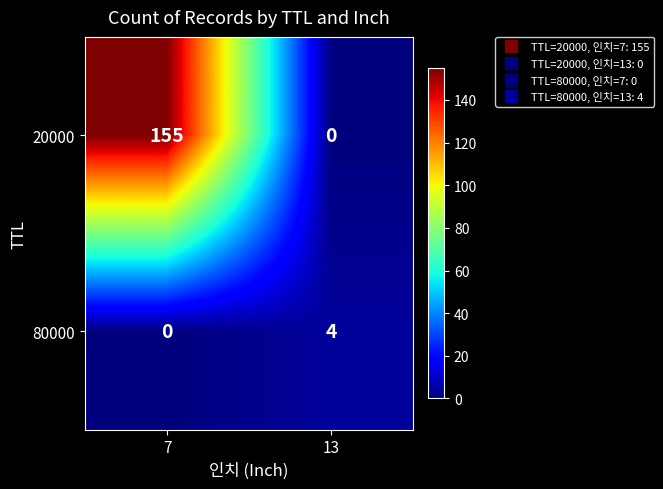

What is the sum of the 80000 values at 13 and 7?

4